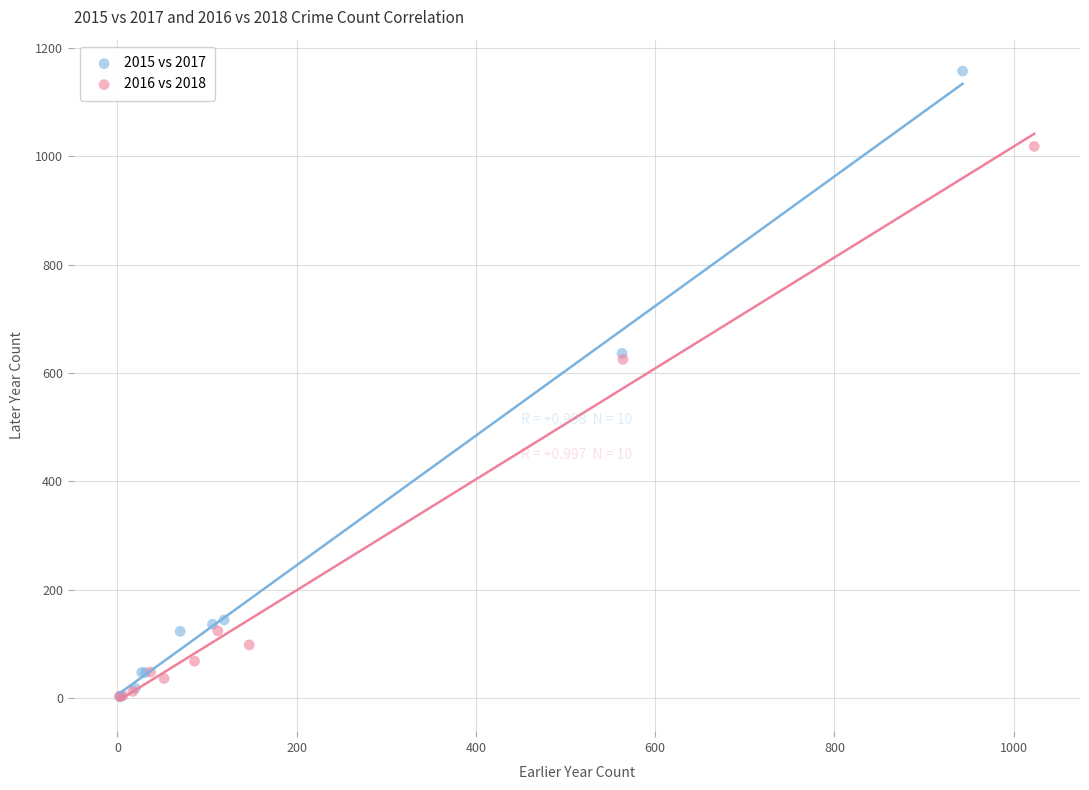

Which series has the largest Y range (max minus min)?

2015 vs 2017